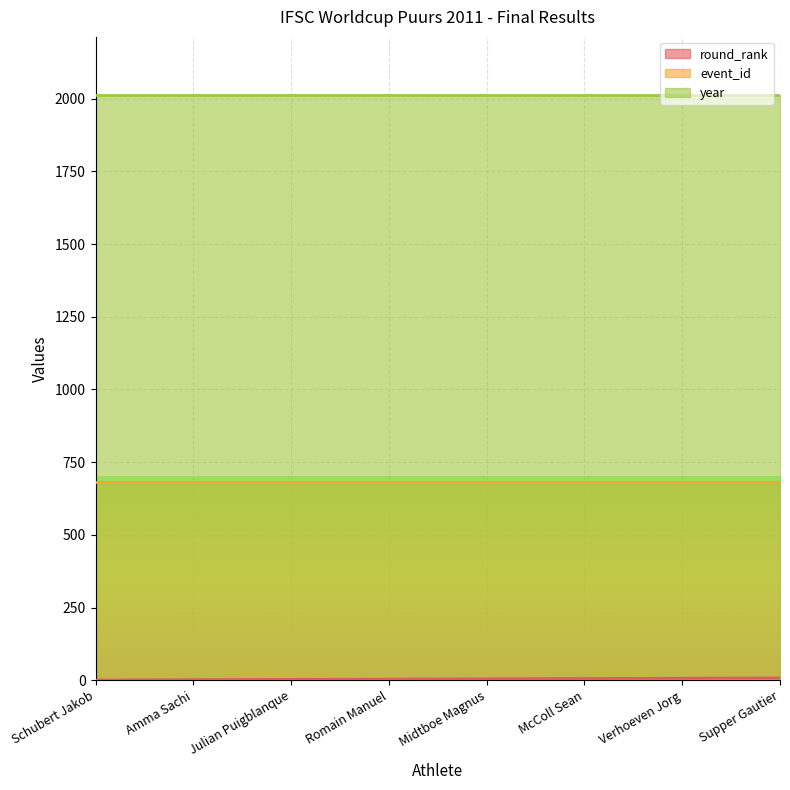

What is the label of the 7th point from the right?

Amma Sachi